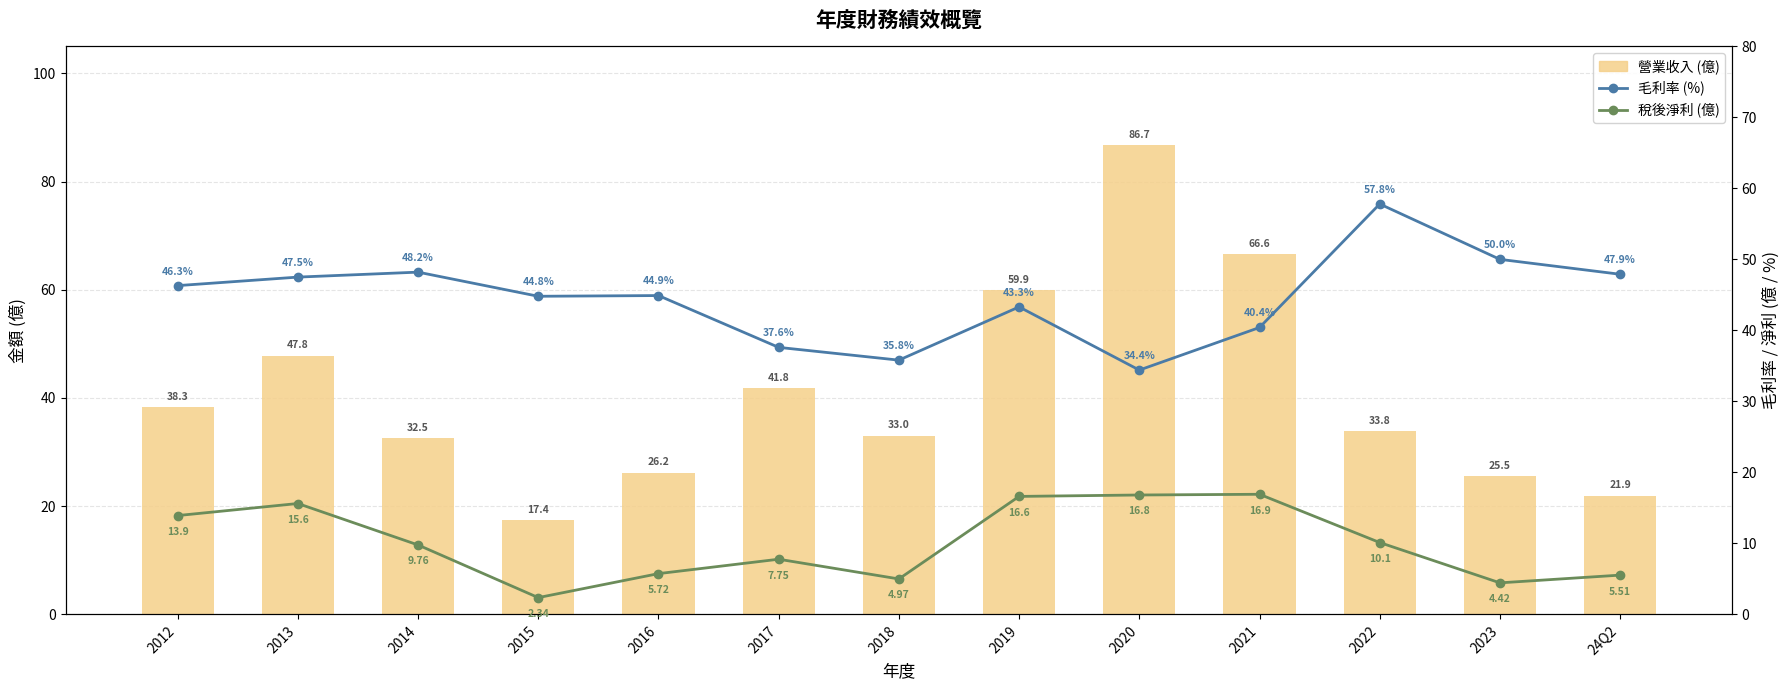

Reading left to right, extract all data points from this chart.

營業收入: 2012=38.3	2013=47.8	2014=32.5	2015=17.4	2016=26.2	2017=41.8	2018=33.0	2019=59.9	2020=86.7	2021=66.6	2022=33.8	2023=25.5	24Q2=21.9
毛利率 (%): 2012=46.3	2013=47.5	2014=48.2	2015=44.8	2016=44.9	2017=37.6	2018=35.8	2019=43.3	2020=34.4	2021=40.4	2022=57.8	2023=50.0	24Q2=47.9
稅後淨利 (億): 2012=13.9	2013=15.6	2014=9.8	2015=2.3	2016=5.7	2017=7.8	2018=5.0	2019=16.6	2020=16.8	2021=16.9	2022=10.1	2023=4.4	24Q2=5.5